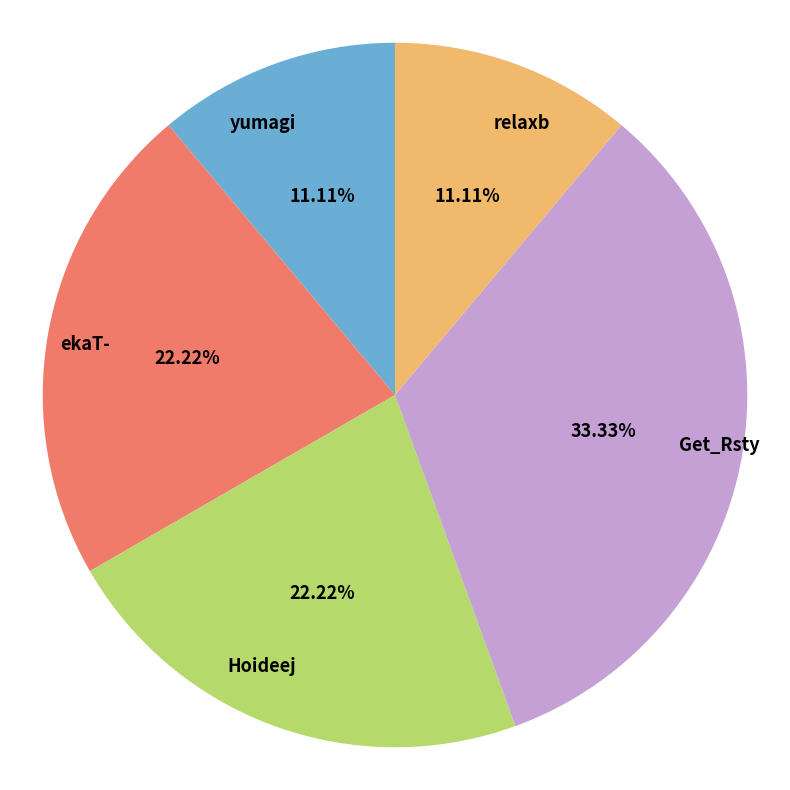

Is there any slice that represents more than half of the pie?

No